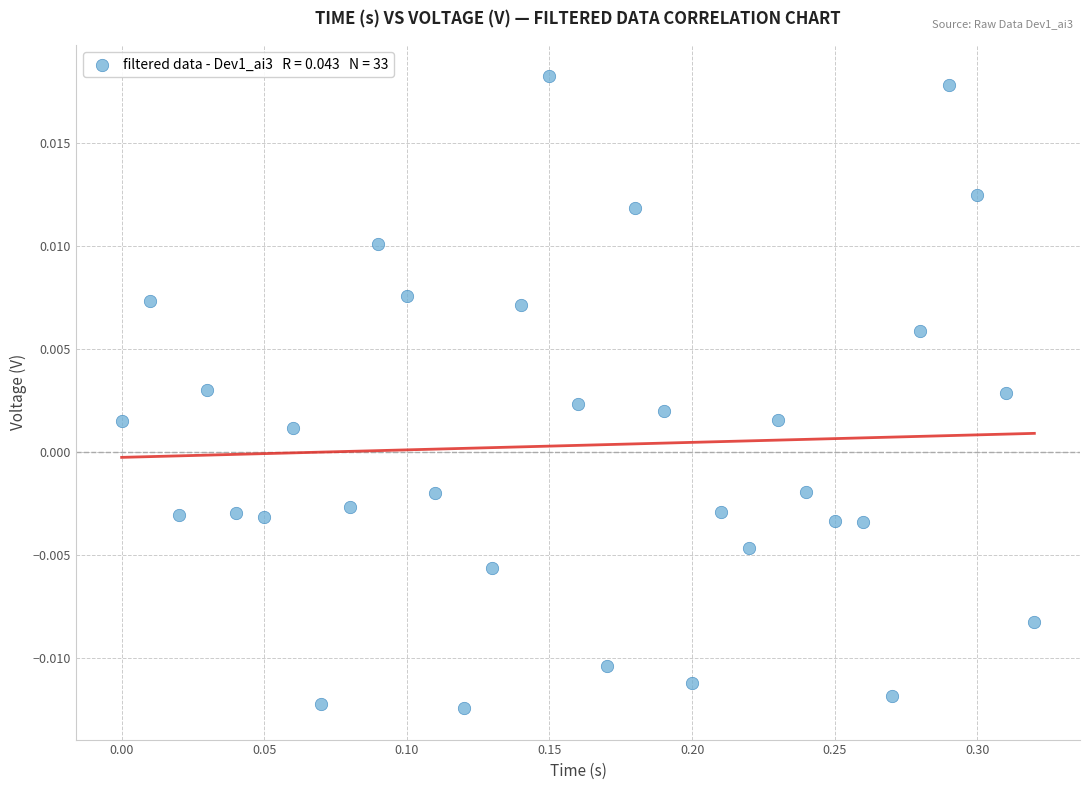

What is the range of X values (max minus min)?

0.3